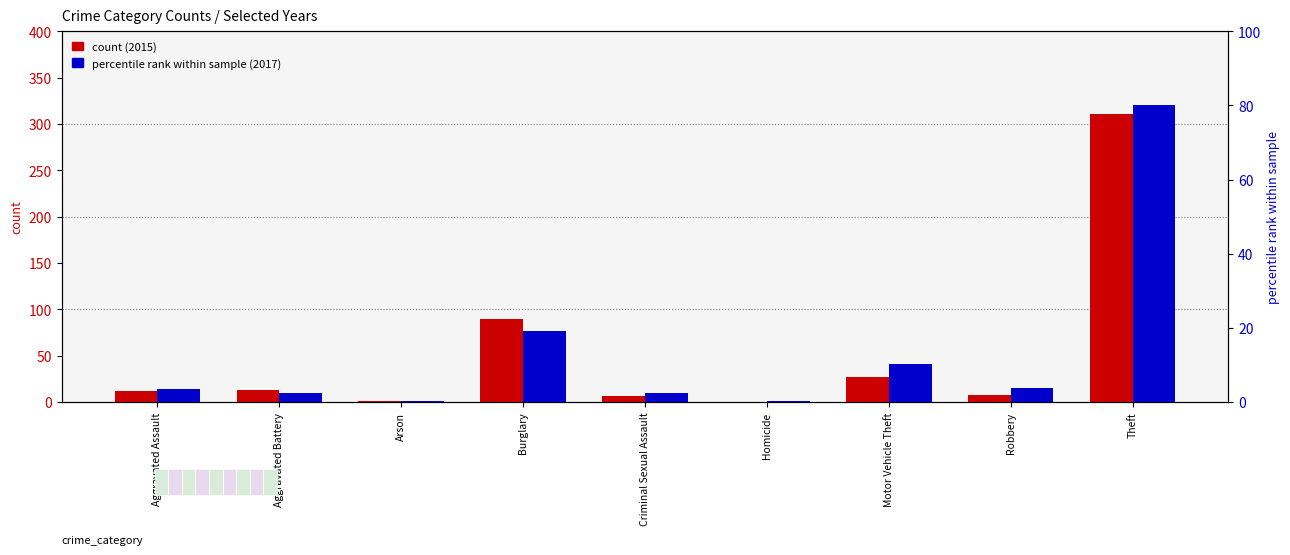

What is the average value of the 2017 percentile rank series?

13.6